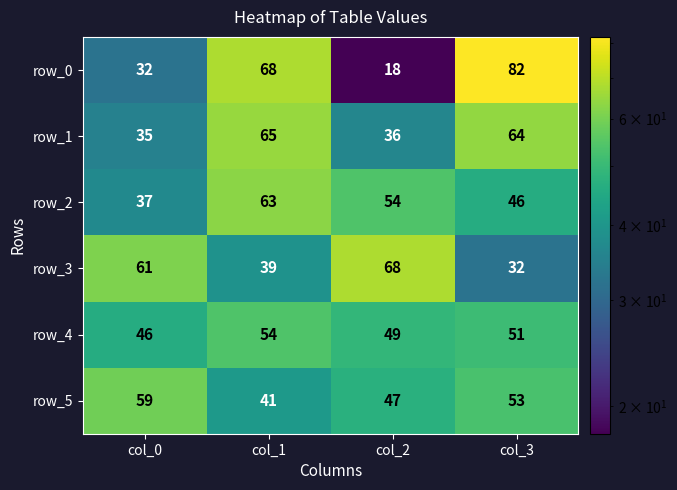

At which category is the sum across all series the highest?

col_1